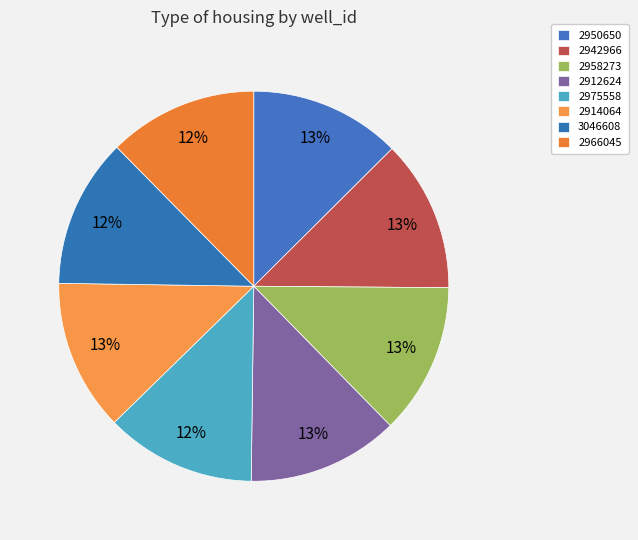

Does any single category account for the majority?

No